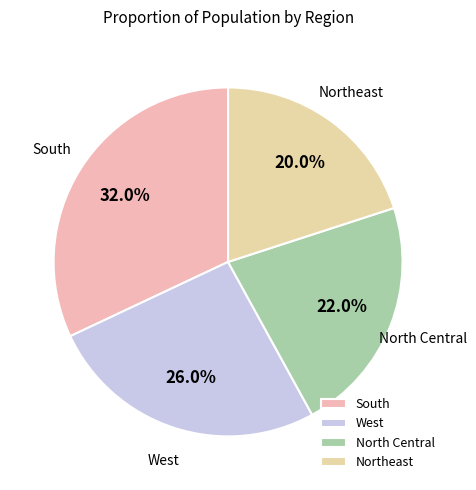

The South slice represents 40% of the pie. True or false?

False